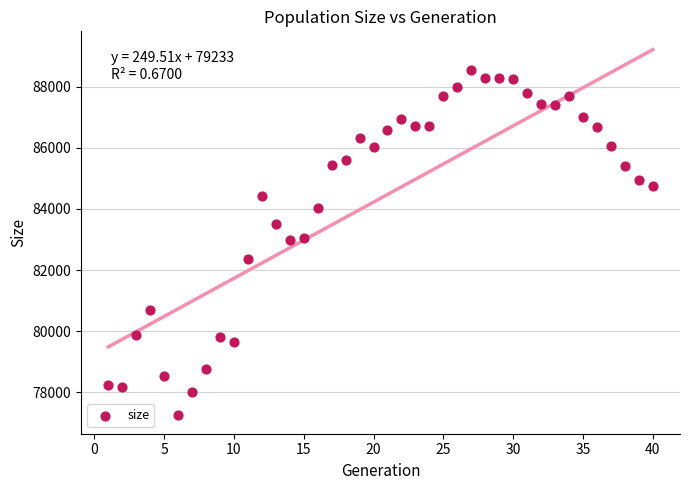

What is the range of Y values (max minus min)?

11310